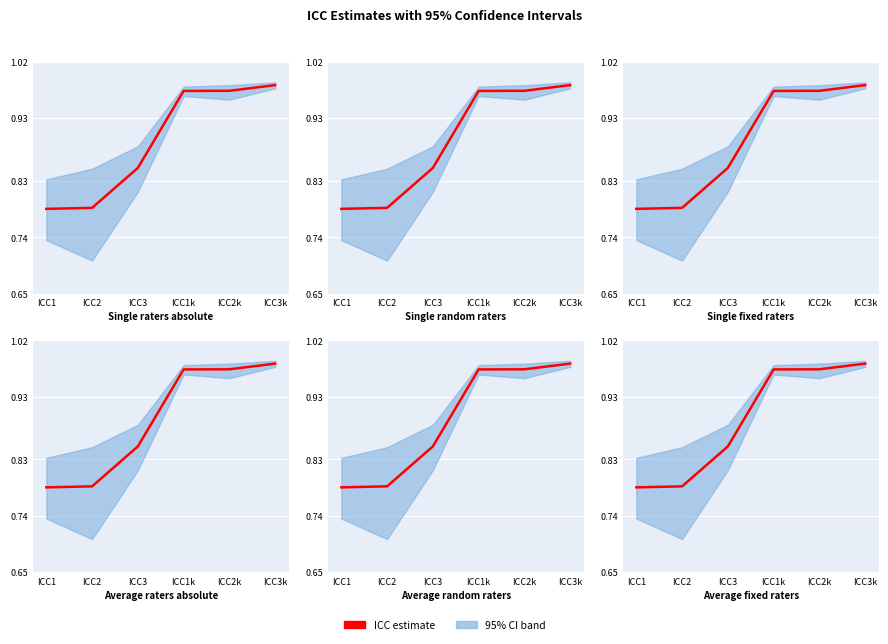

Reading left to right, what are all the values shown in this chart?

ICC1=0.8	ICC2=0.8	ICC3=0.9	ICC1k=1.0	ICC2k=1.0	ICC3k=1.0